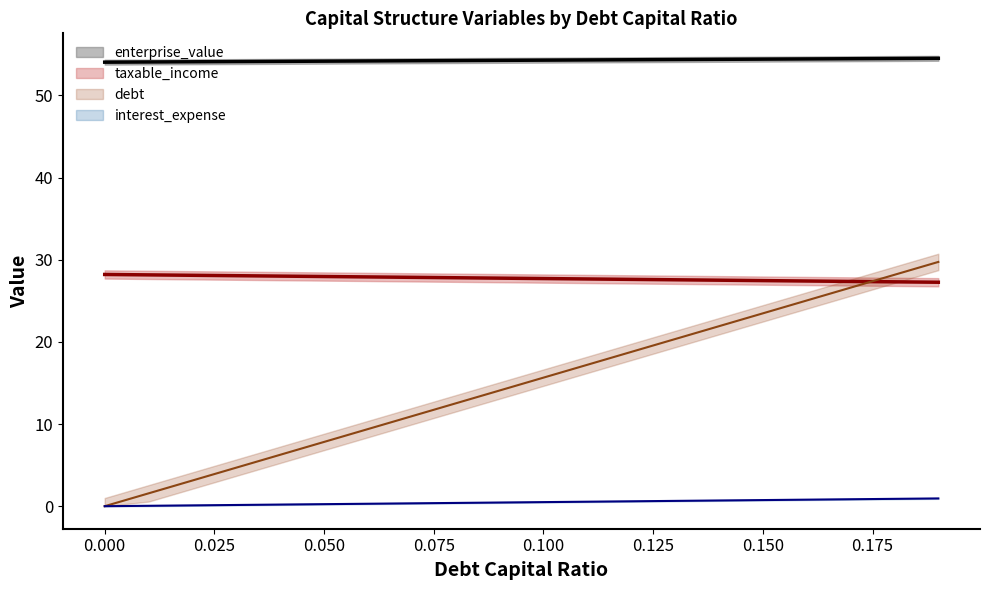

Which series changed the most between 0.0 and 0.01?

debt